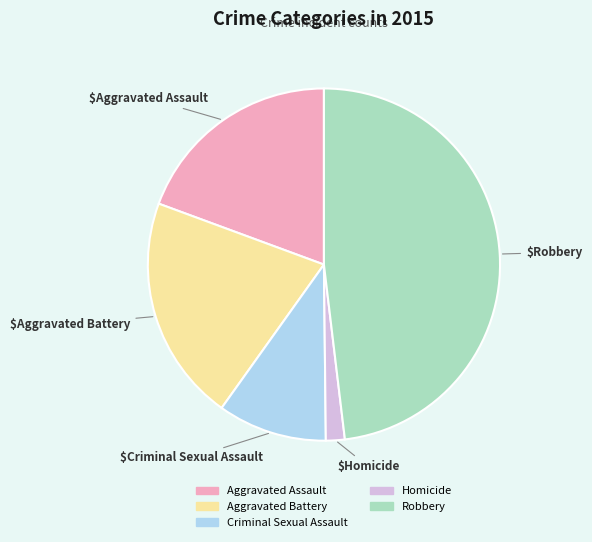

True or false: Aggravated Battery accounts for 21% of the total.

True